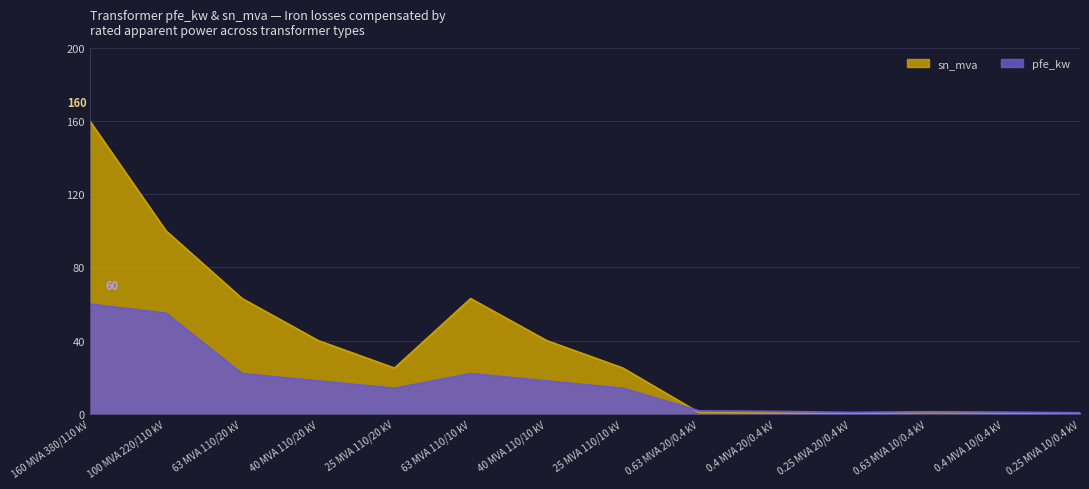

What is the value of the pfe_kw point at the 10th from the left?

1.4